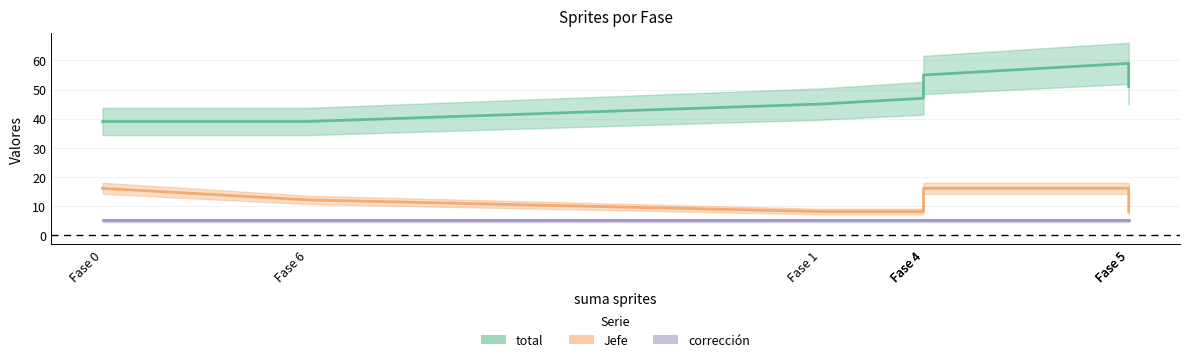

Which category has the lowest value across all series?

Fase 0